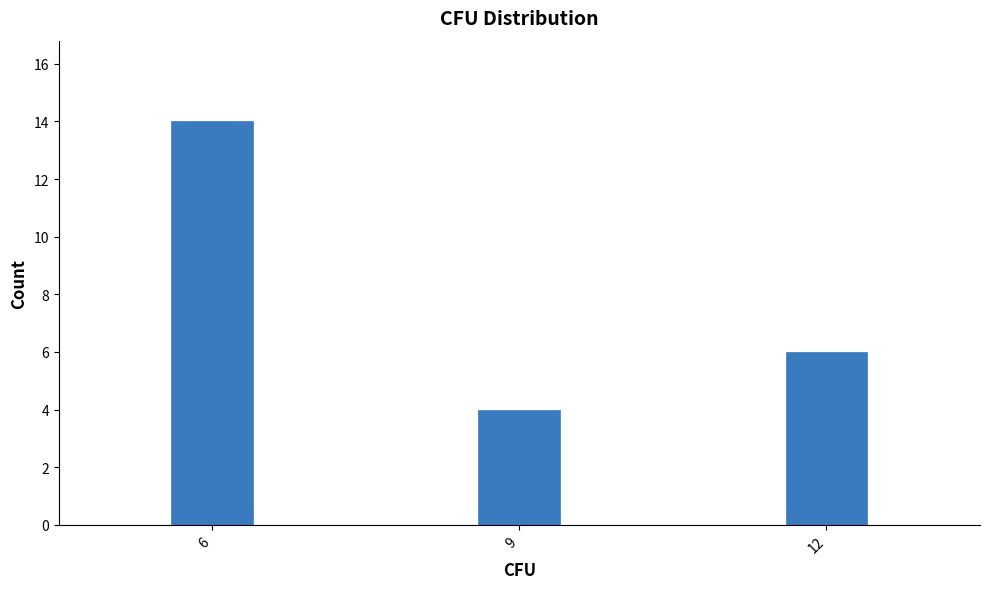

Reading left to right, extract all data points from this chart.

6=14	9=4	12=6